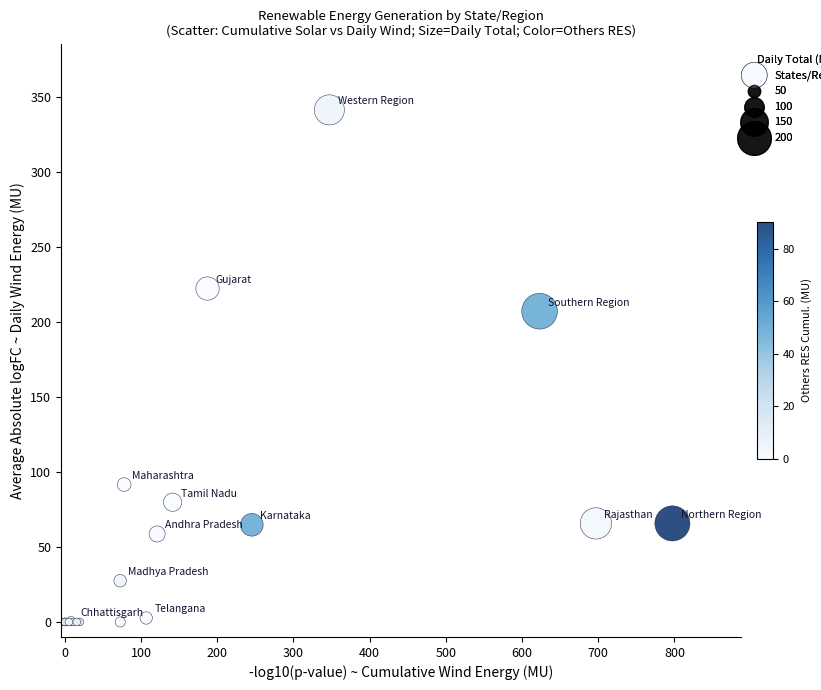

What Y value in the scatter plot is closest to 170?

207.2